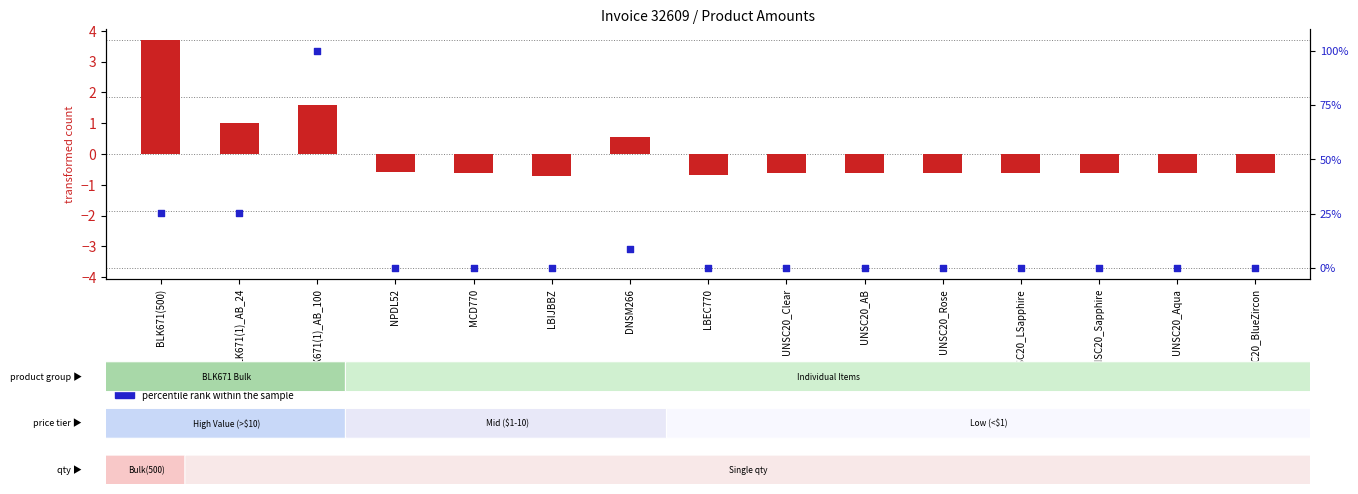

At which category is the sum across all series the highest?

BLK671(1)_AB_100